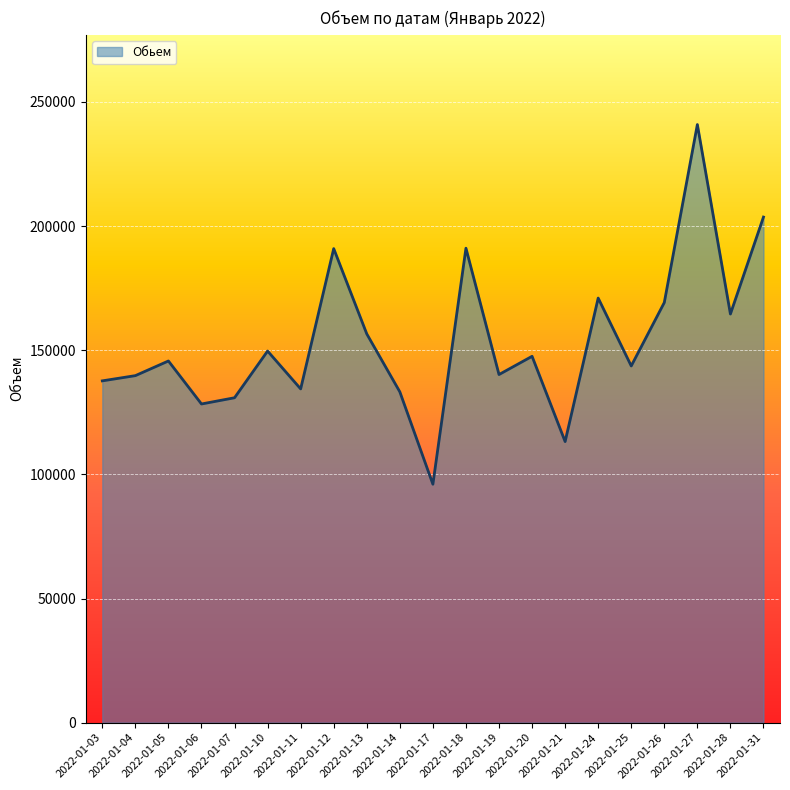

True or false: there are more than 0 points higher than both neighbors.

True